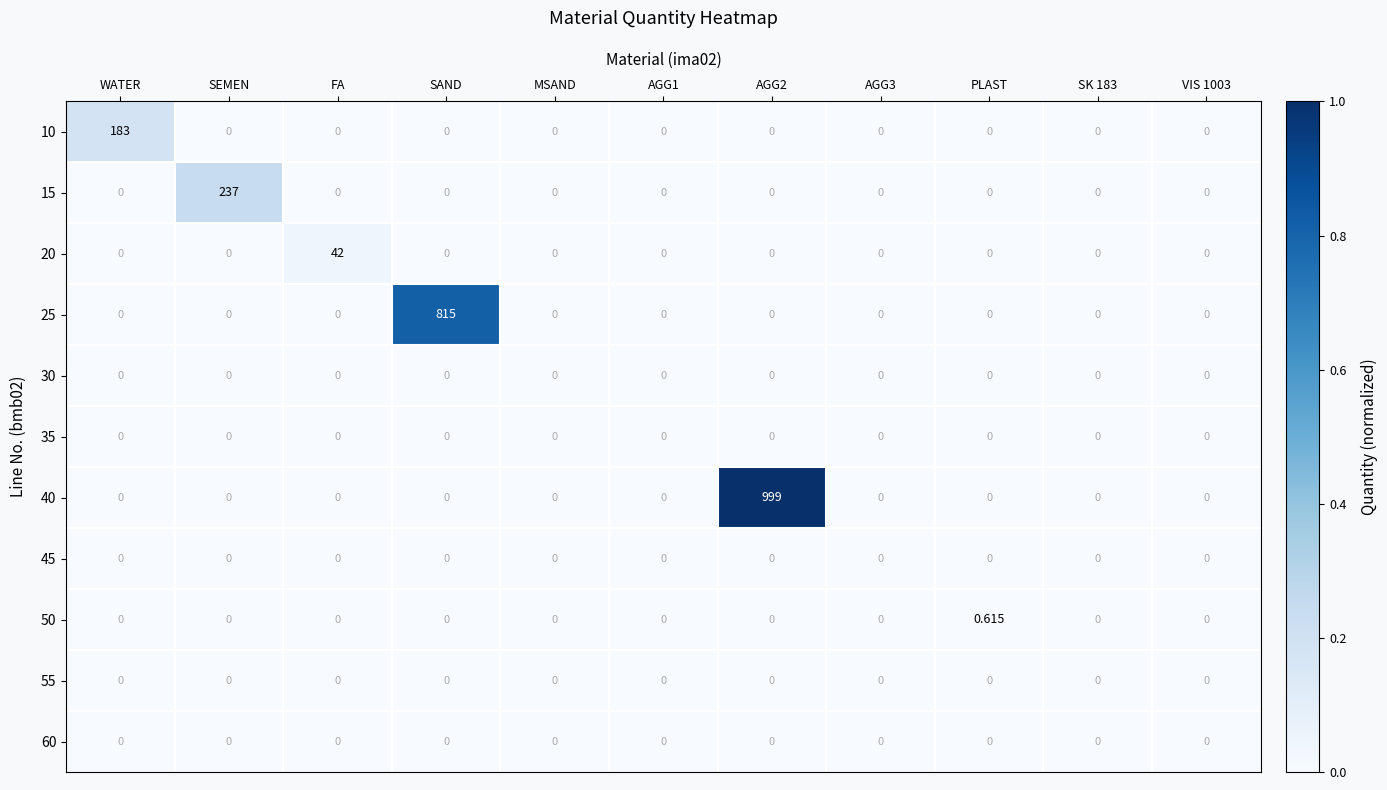

Which category has the highest value in the 15 series?

SEMEN